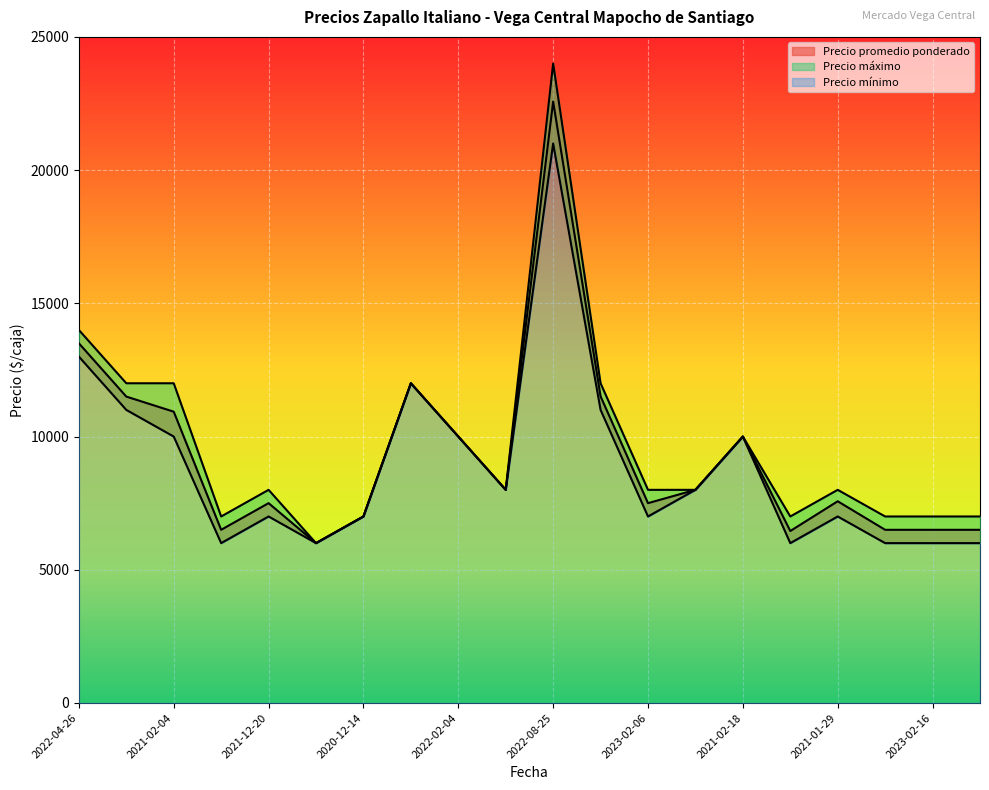

What is the label of the 5th point from the left?

2021-12-20